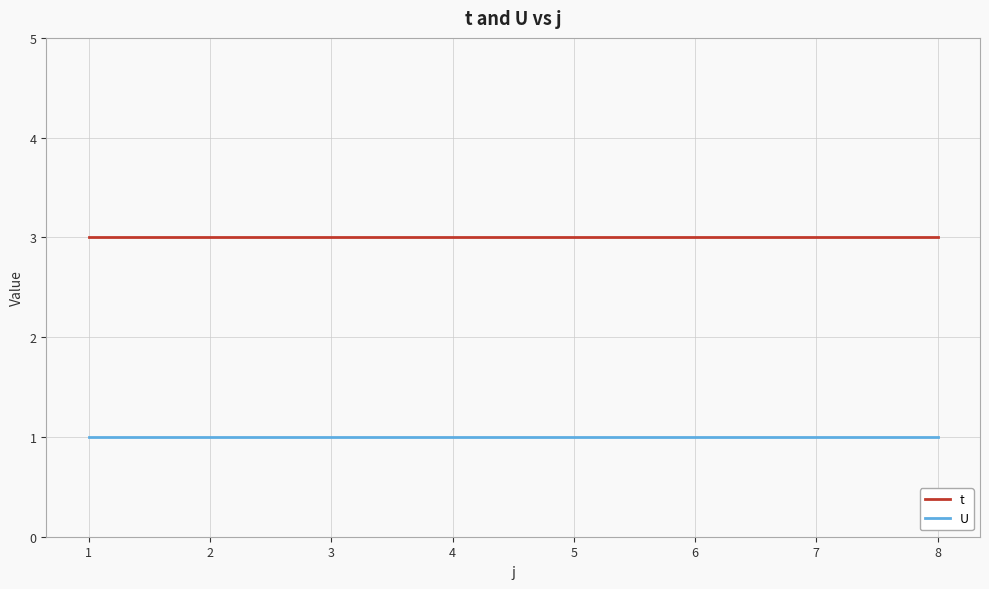

True or false: U and t intersect in this chart.

False